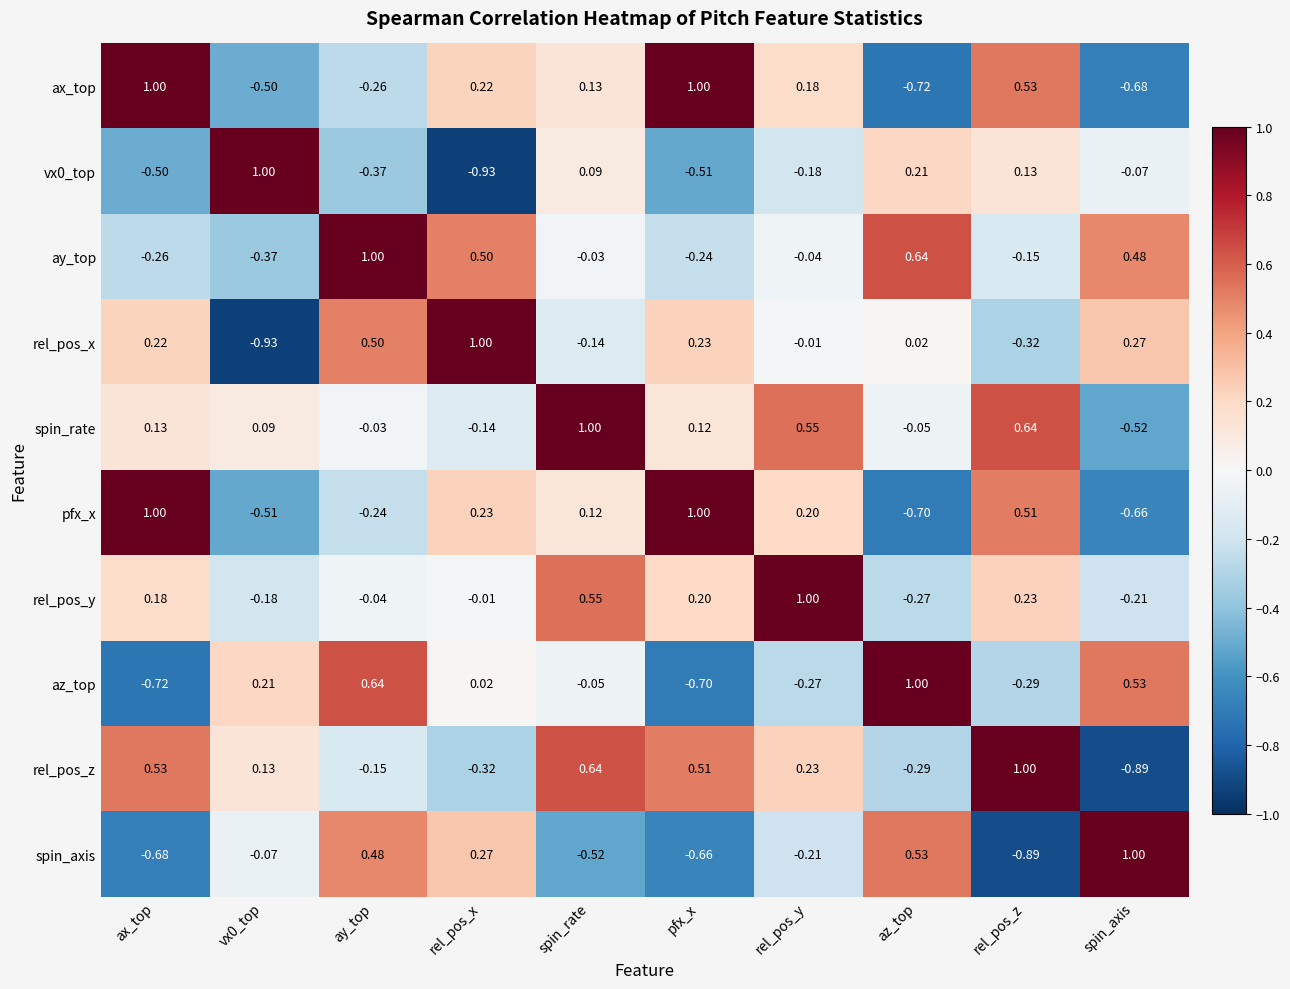

What is the difference between the highest and lowest values at ay_top?

1.4